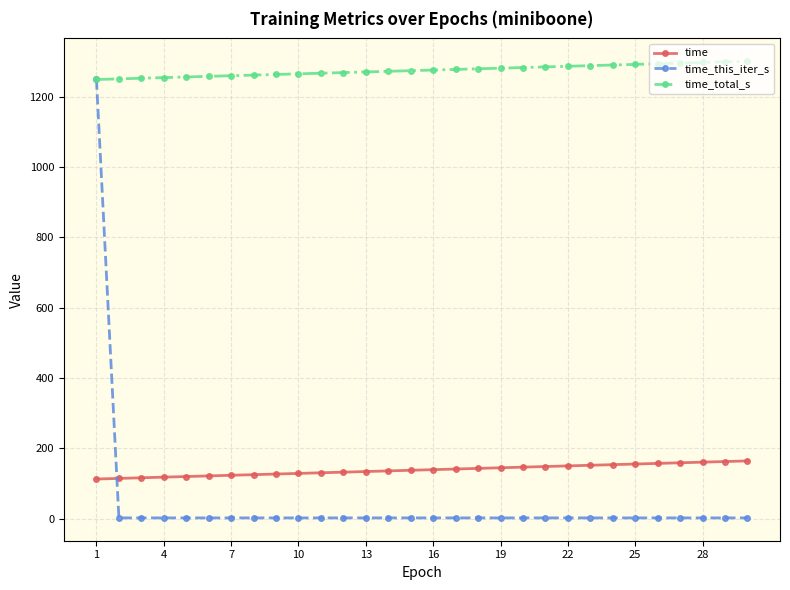

How many times do time_this_iter_s and time cross each other?

1